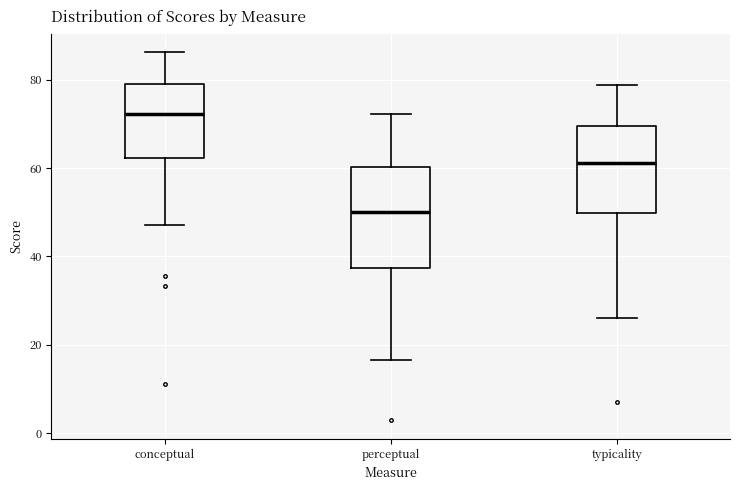

Which box is the tallest, from its lower edge to its upper edge?

perceptual